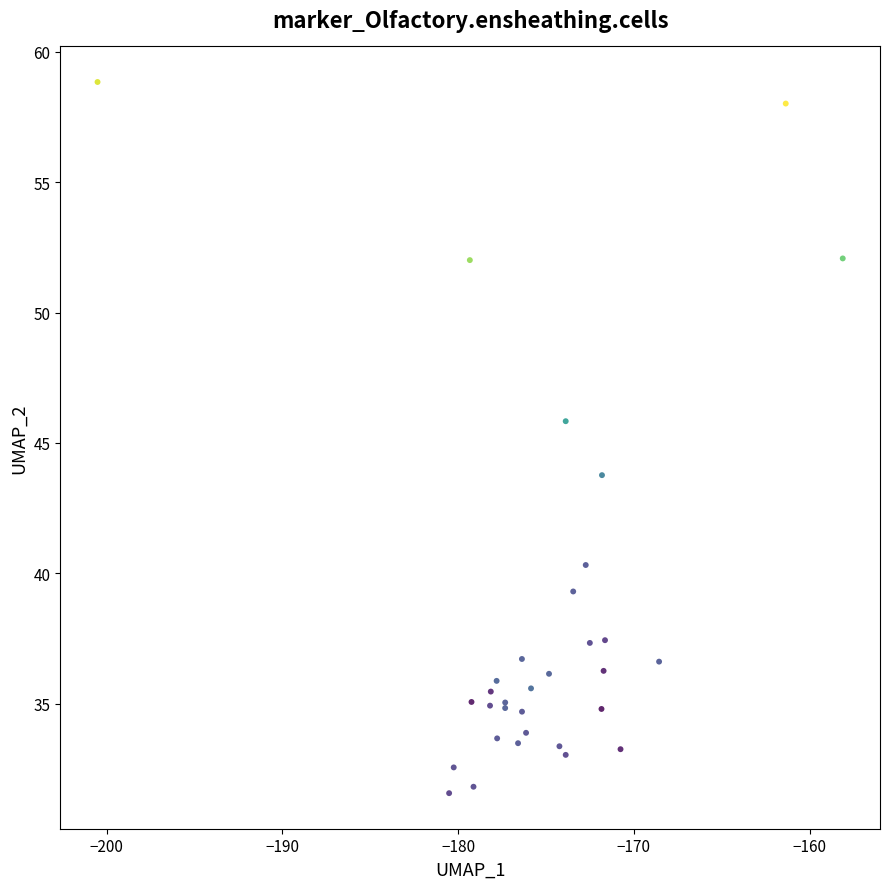

What Y value in the scatter plot is closest to 45?

45.8